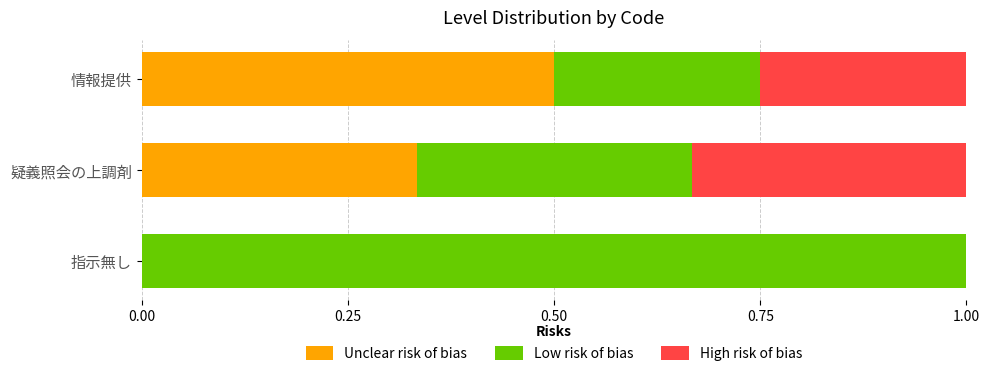

At which label does Unclear risk of bias reach its peak?

情報提供